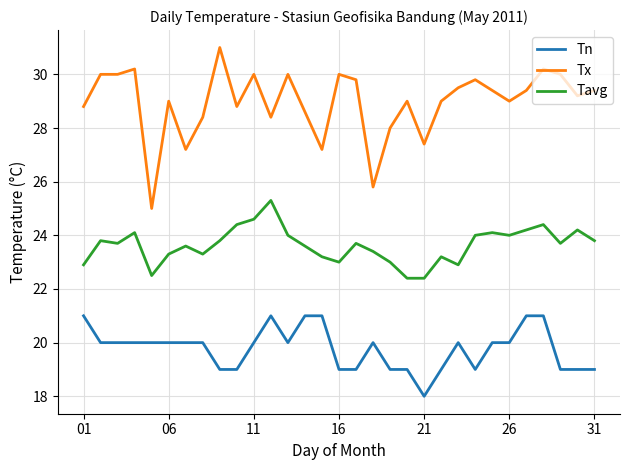

List the series in order of their overall mean, lowest first.

Tn, Tavg, Tx